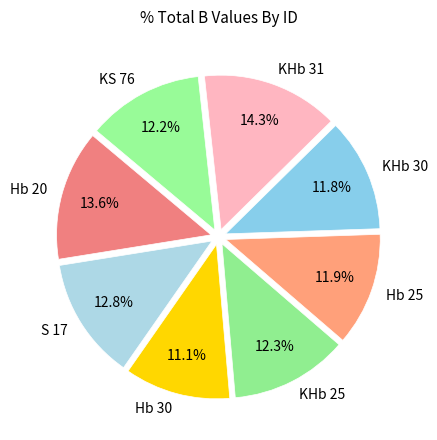

To the nearest percent, what is the difference between the largest and smallest slice percentages?

3%